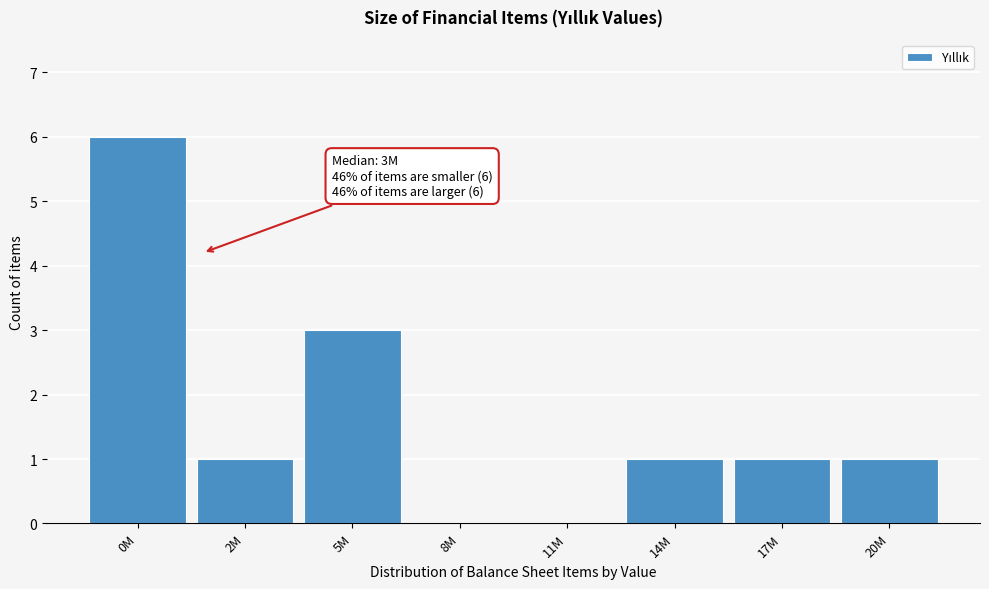

Reading right to left, what are all the values shown in this chart?

20M=1	17M=1	14M=1	11M=0	8M=0	5M=3	2M=1	0M=6